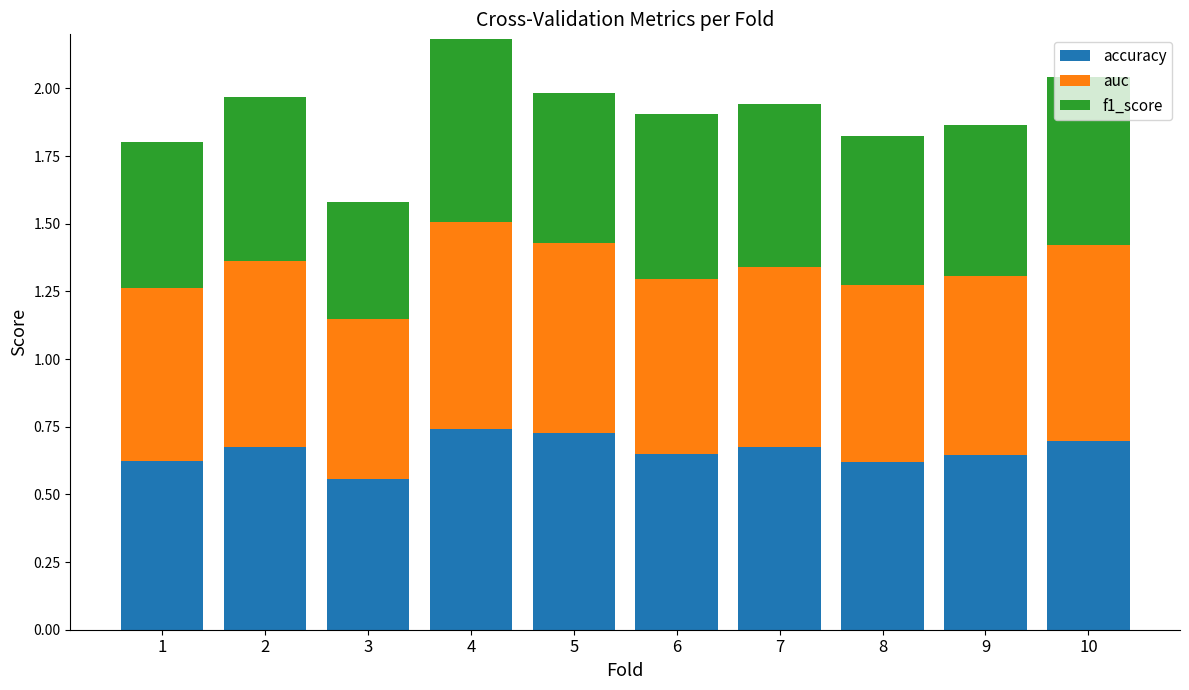

Count the accuracy values in the range 0 to 1.

10